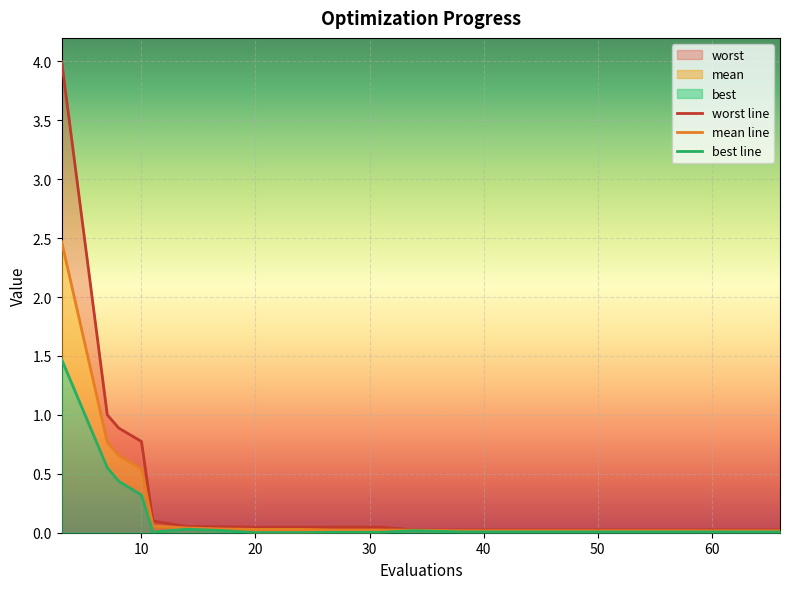

What is the maximum value for best?

1.5